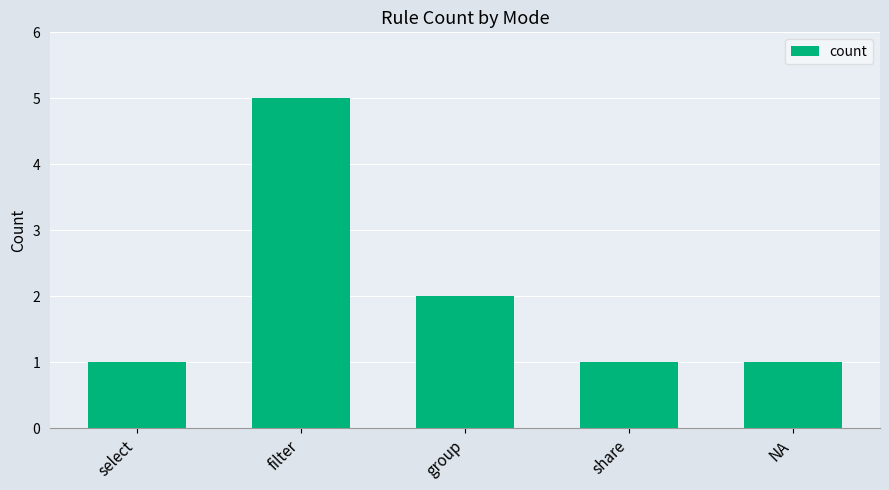

Which has a higher value, NA or filter?

filter